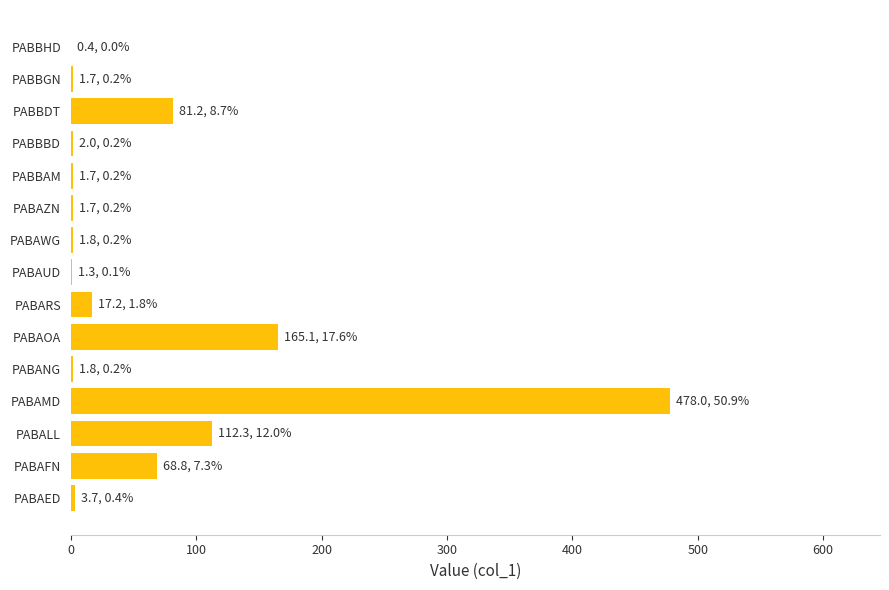

Are the bars grouped side by side (vs. stacked)?

No